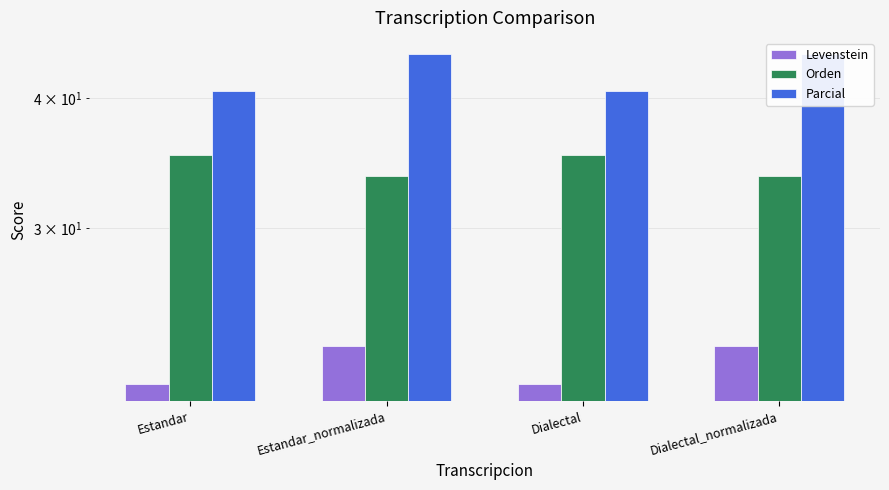

List the series in order of their peak value, highest first.

Parcial, Orden, Levenstein